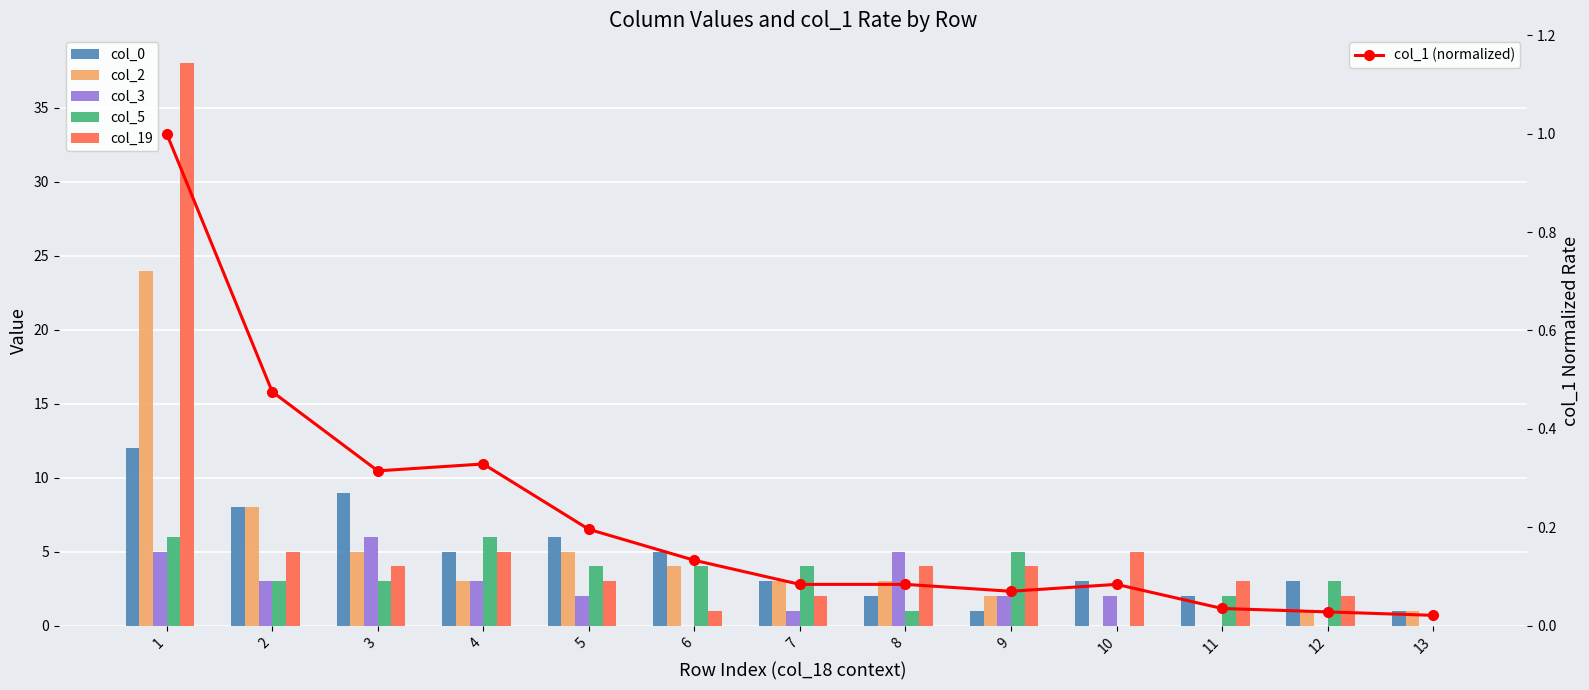

Where is col_0 nearest to the value 6?

5